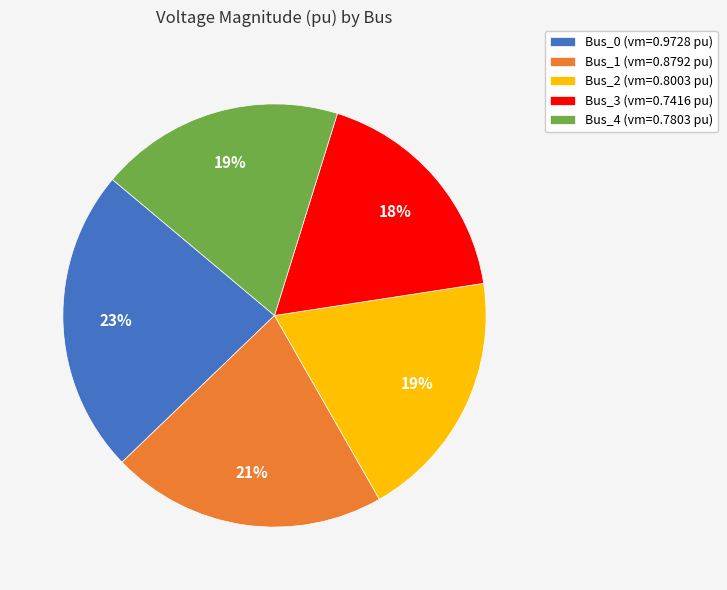

To the nearest percent, what is the difference between the Bus_0 and Bus_2 slice percentages?

4%